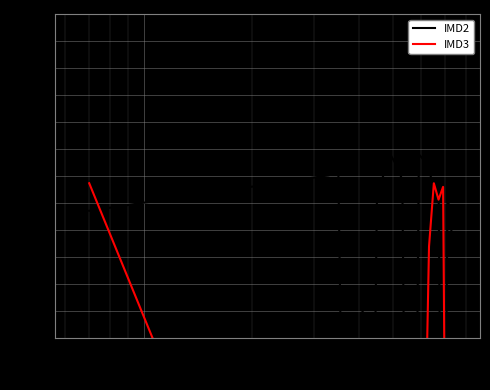

List the series in order of their overall mean, highest first.

IMD2, IMD3